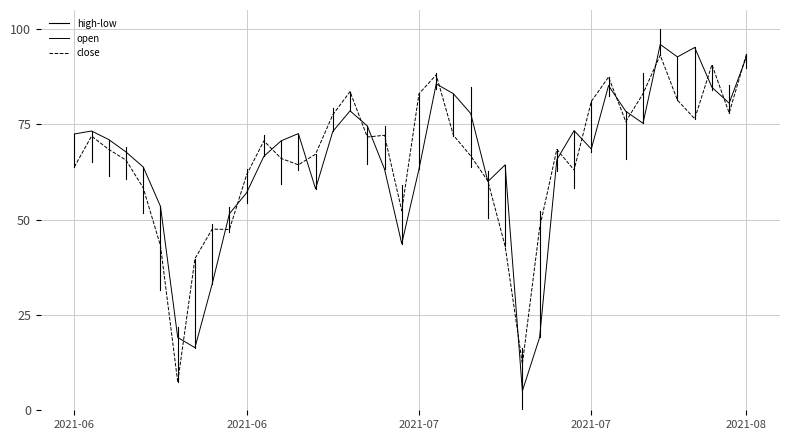

Rank the series by their average value, from lowest to highest.

open, close